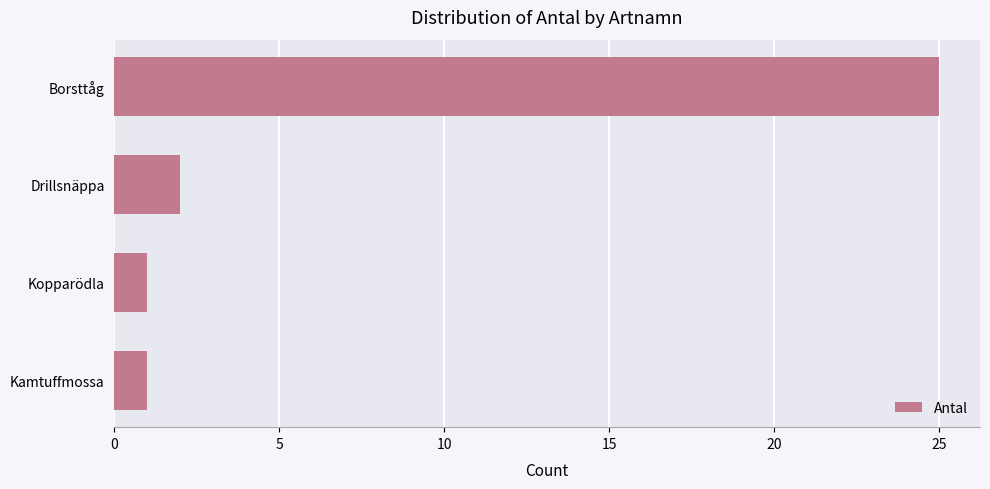

At which label is the value closest to 13?

Drillsnäppa